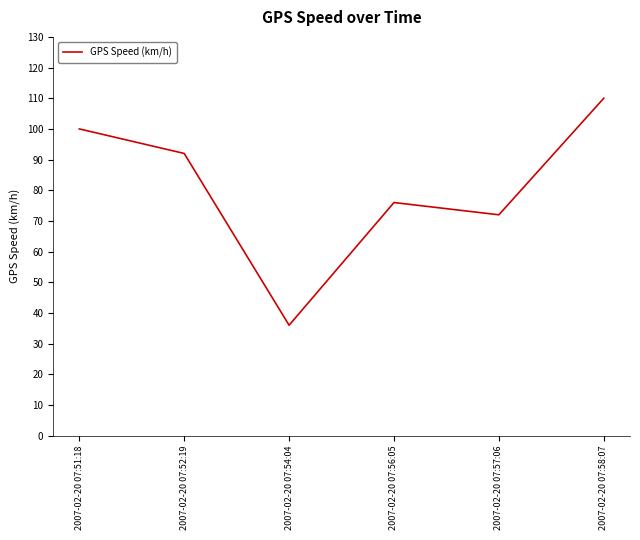

At which category does the data reach its first local valley?

2007-02-20 07:54:04